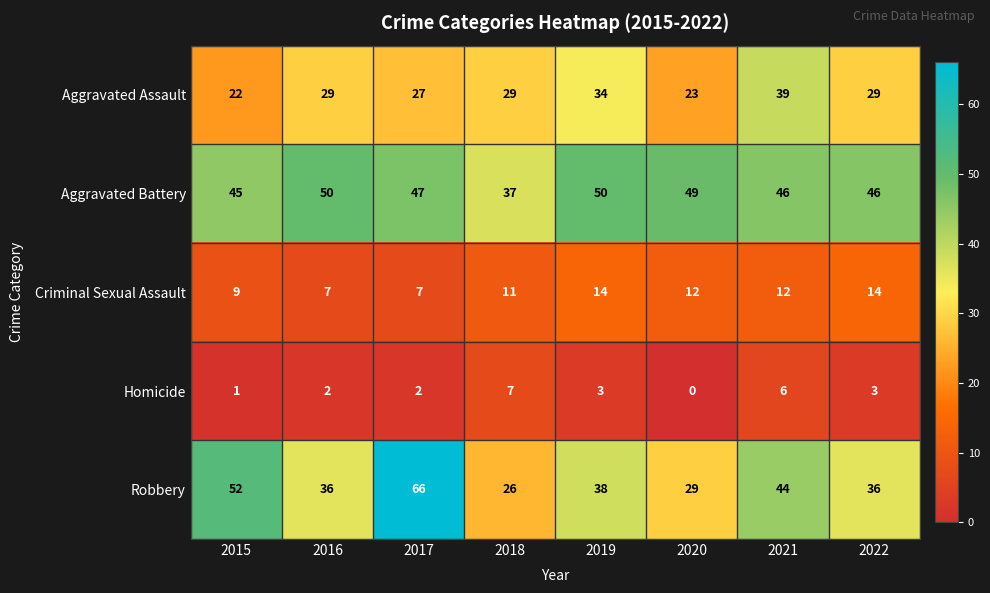

List the series in order of their peak value, lowest first.

Homicide, Criminal Sexual Assault, Aggravated Assault, Aggravated Battery, Robbery